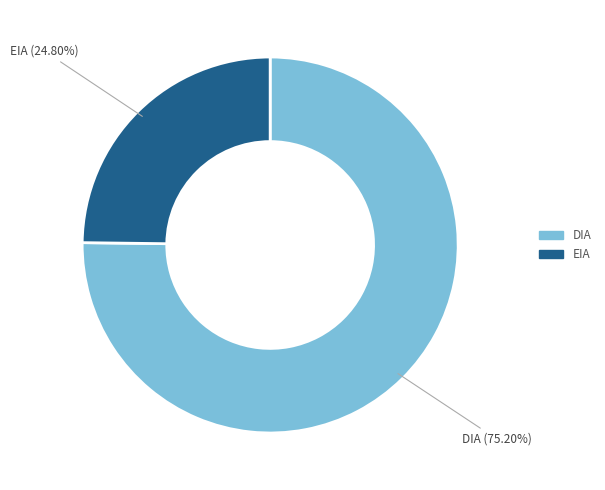

Combined, do EIA and DIA account for over 50%?

Yes